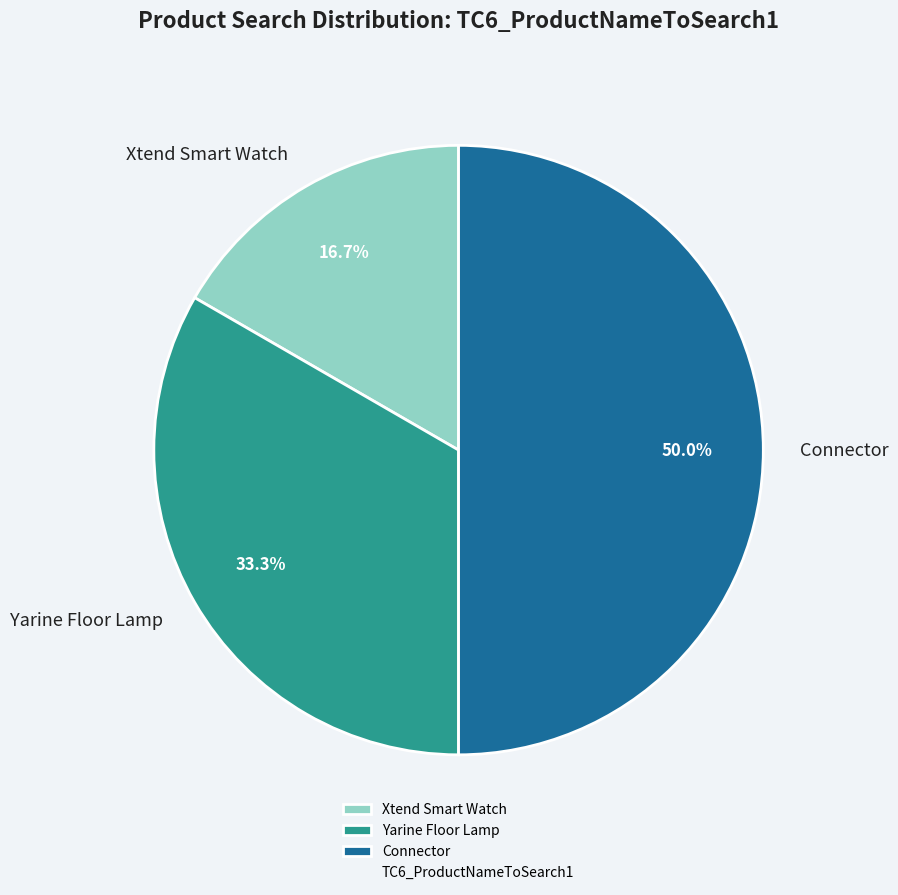

Is Yarine Floor Lamp the majority of the pie?

No